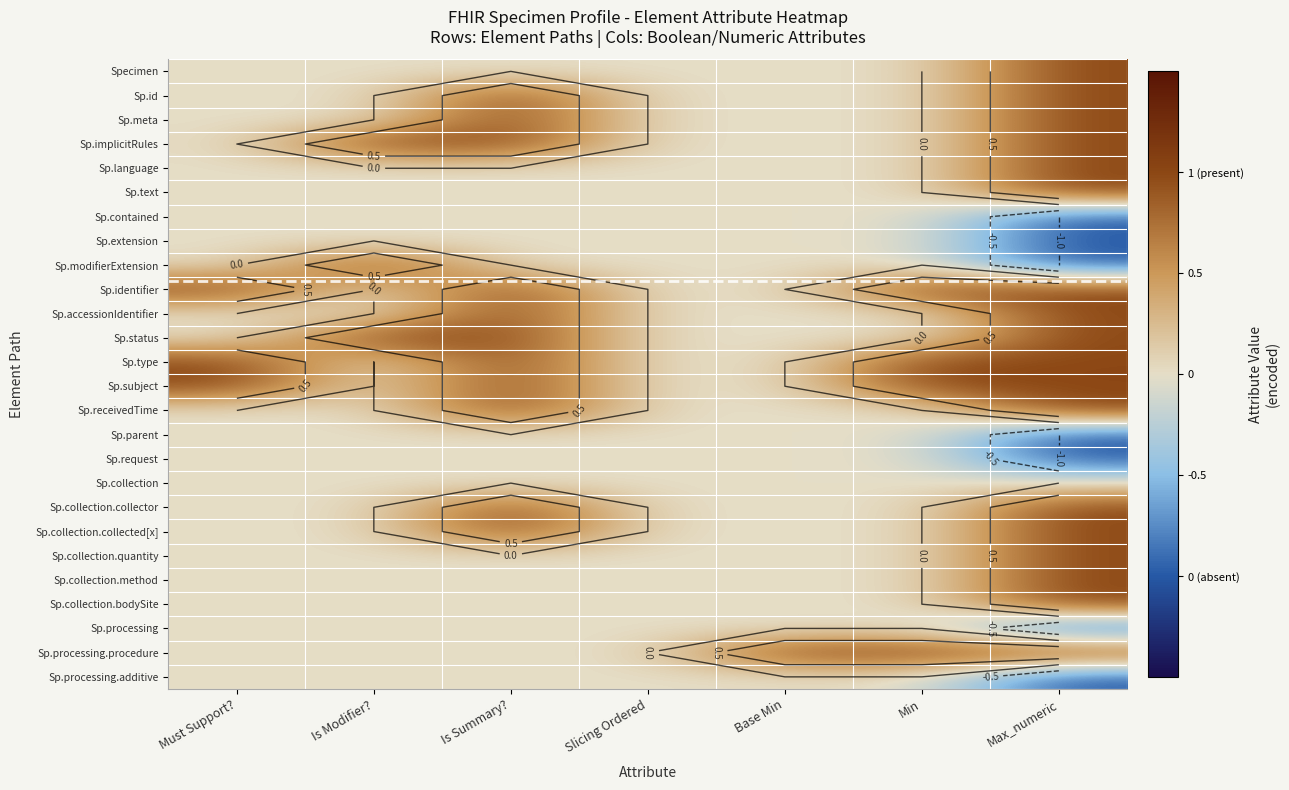

What is the smallest value displayed?

-1